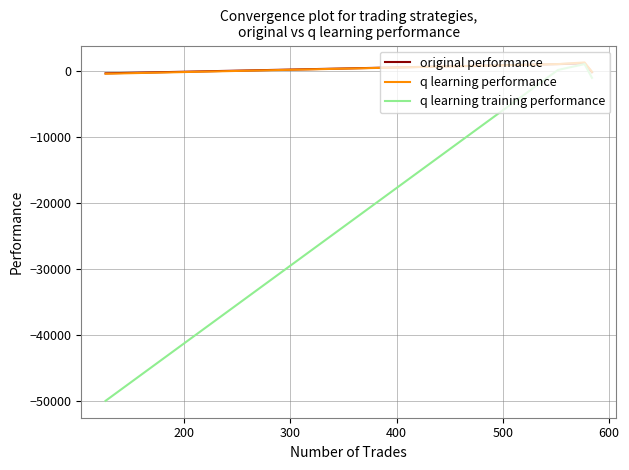

What is the smallest value displayed?

-50000.0